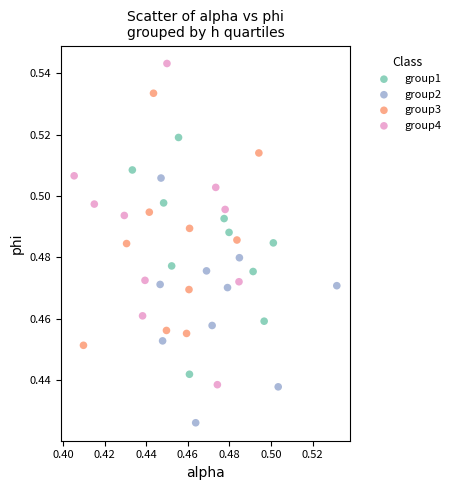

Which series contains the highest Y value?

group4